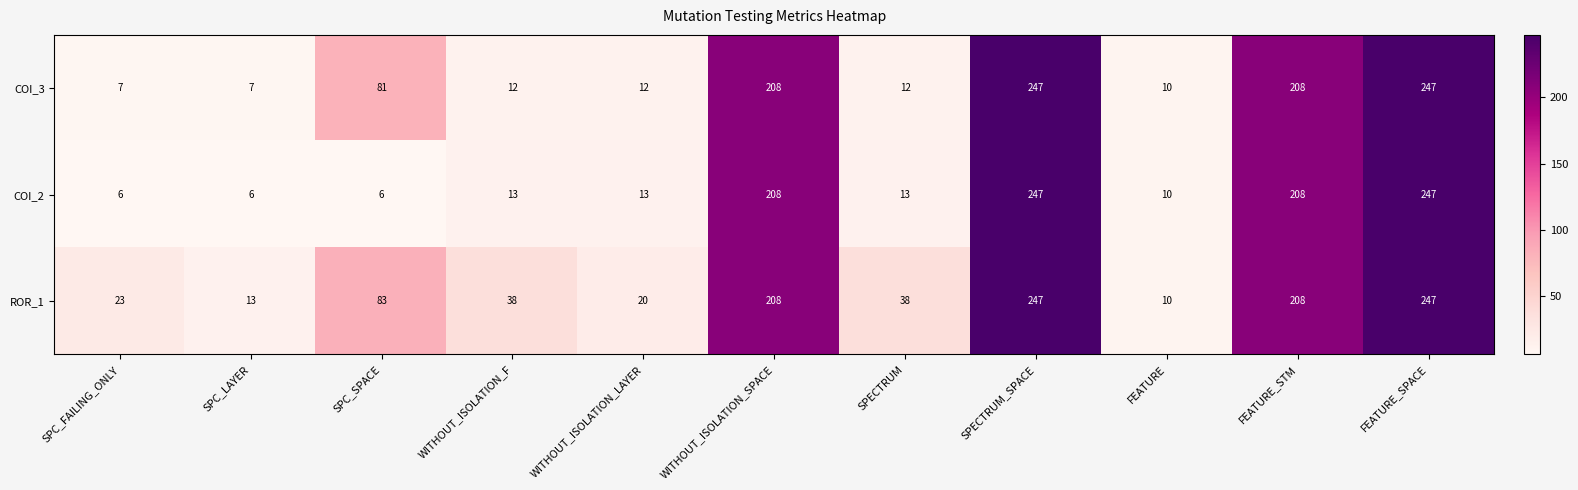

List the series in order of their overall mean, highest first.

ROR_1, COI_3, COI_2